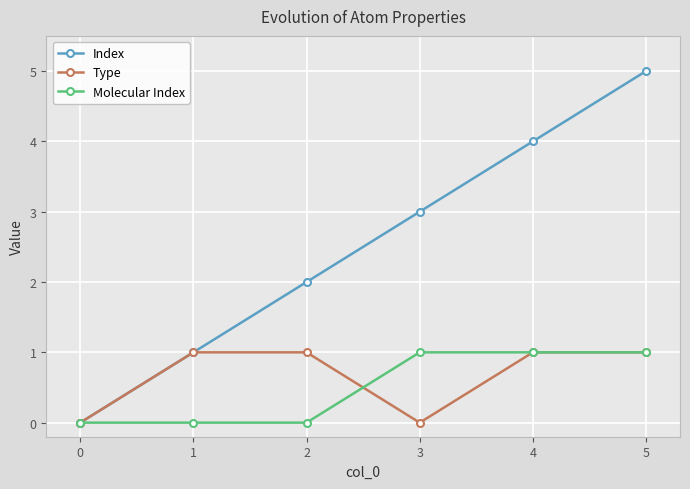

Between 1 and 2, which series saw the biggest shift?

Index